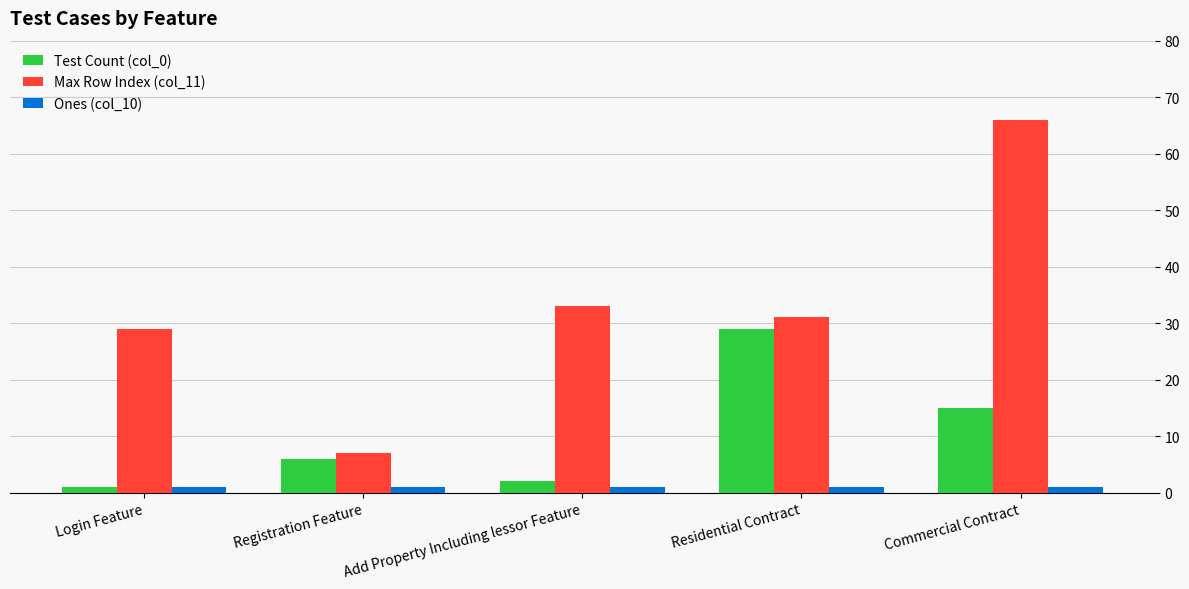

True or false: Test Count (col_0) has a value of 27 at Commercial Contract.

False